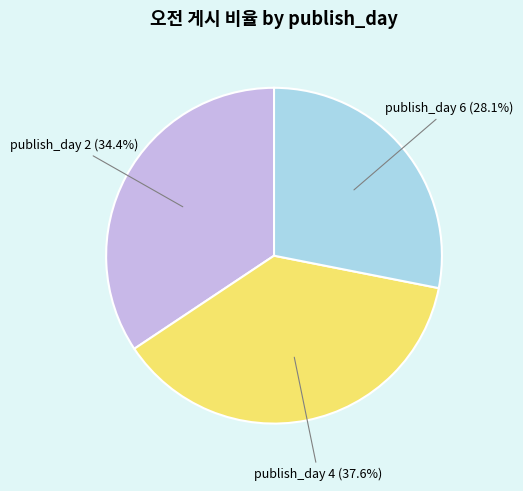

How many segments does this pie chart have?

3